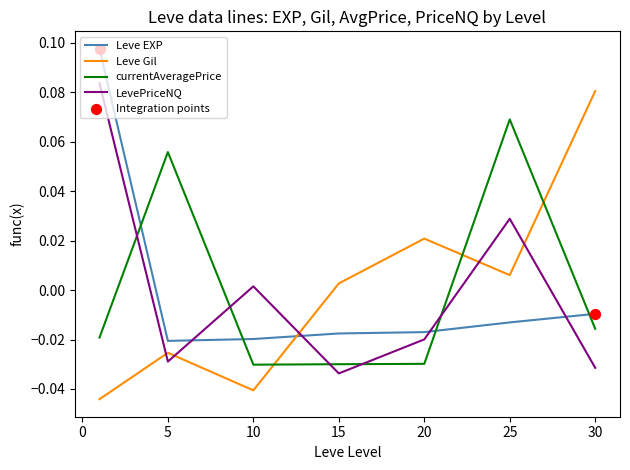

After their last crossing, which series has the higher values: currentAveragePrice or Leve EXP?

Leve EXP